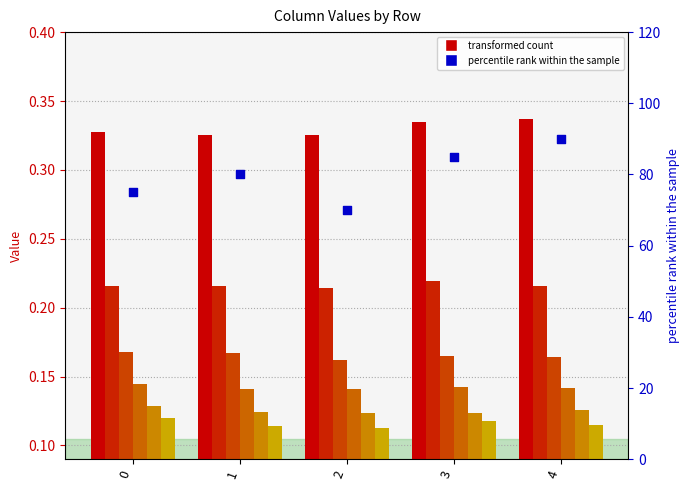

What is the total value across all series at 2?

1.1